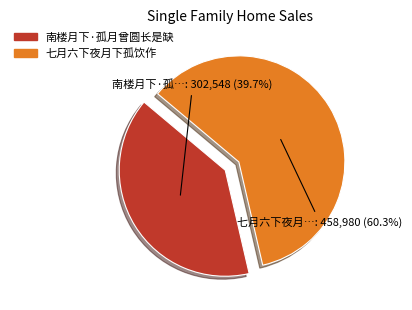

The 七月六下夜月下孤饮作 slice represents 60% of the pie. True or false?

True